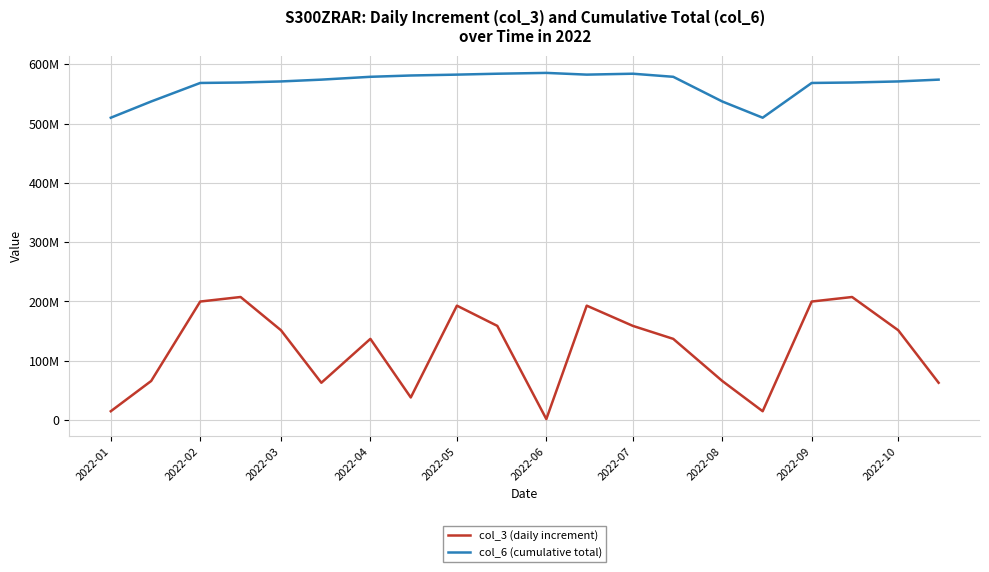

Which label corresponds to the smallest value in the chart?

2022-06